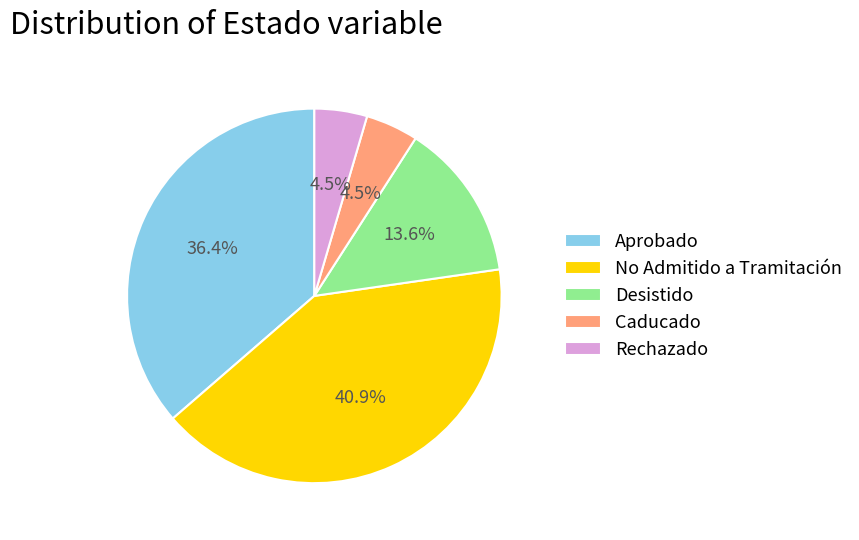

Does Rechazado represent more than half of the total?

No